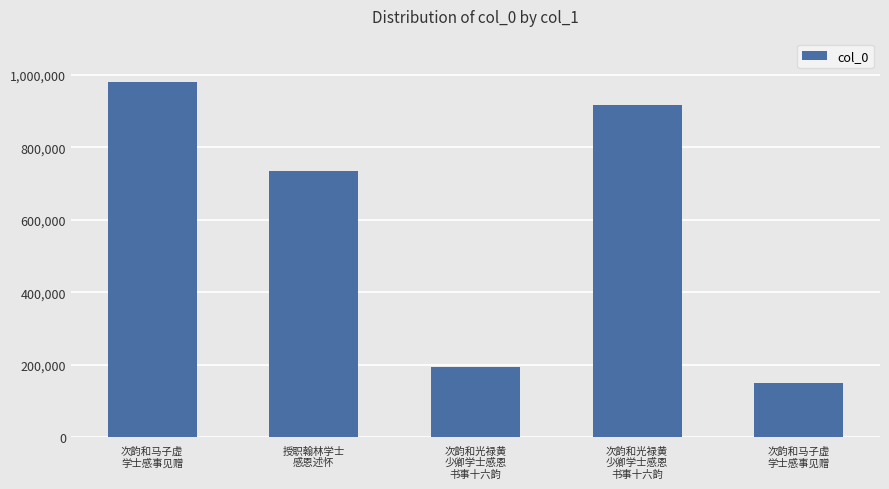

Reading right to left, what are all the values shown in this chart?

次韵和马子虚
学士感事见赠=150107	次韵和光禄黄
少卿学士感恩
书事十六韵=916342	次韵和光禄黄
少卿学士感恩
书事十六韵=192603	授职翰林学士
感恩述怀=733985	次韵和马子虚
学士感事见赠=980491